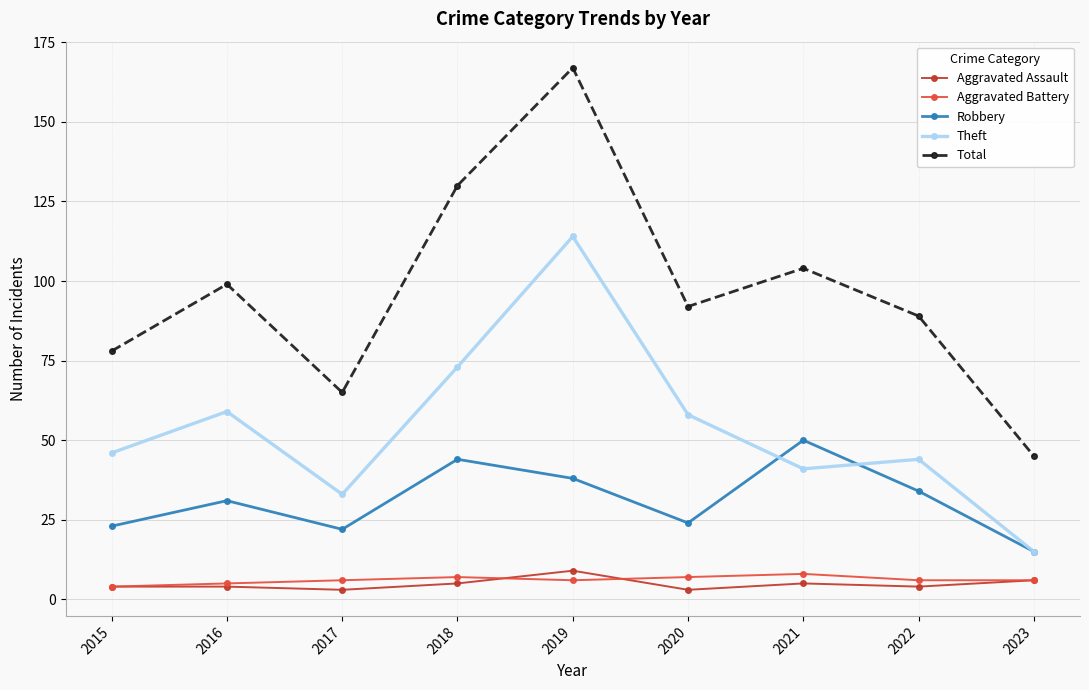

True or false: Aggravated Battery and Robbery intersect in this chart.

False